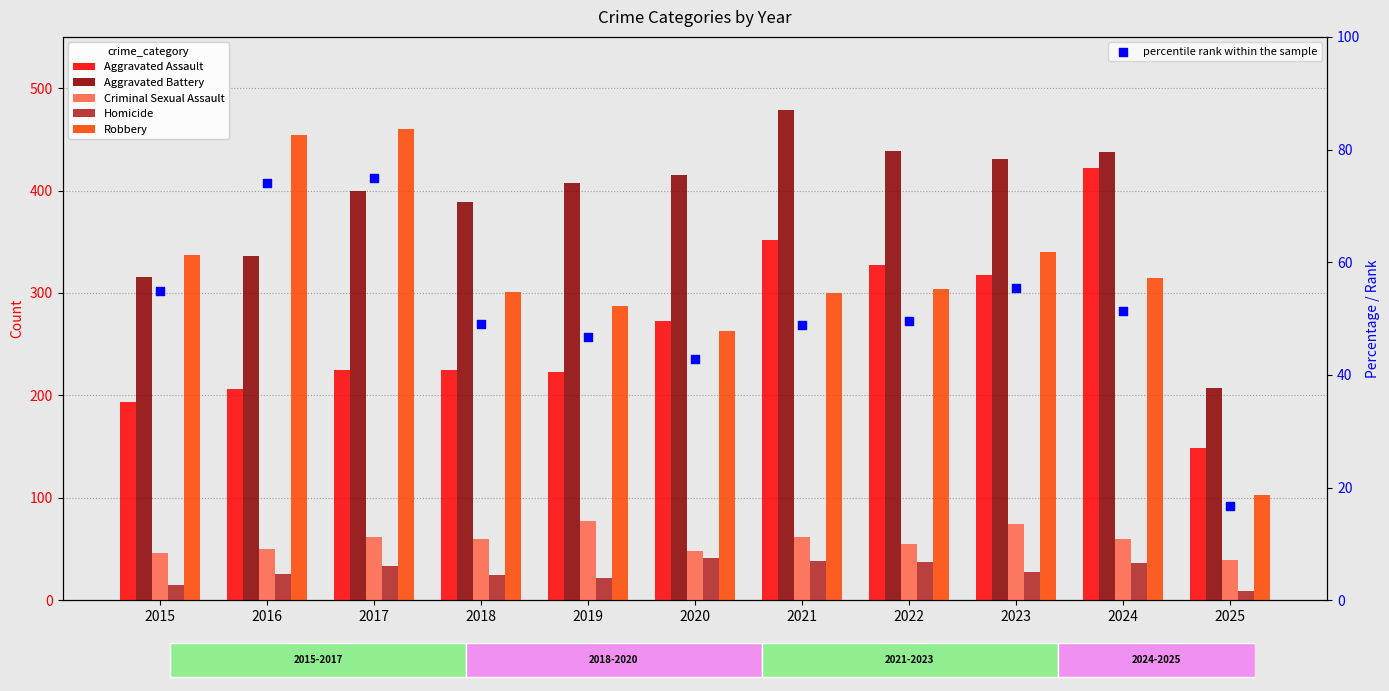

Which series contains the lowest Y value?

Homicide